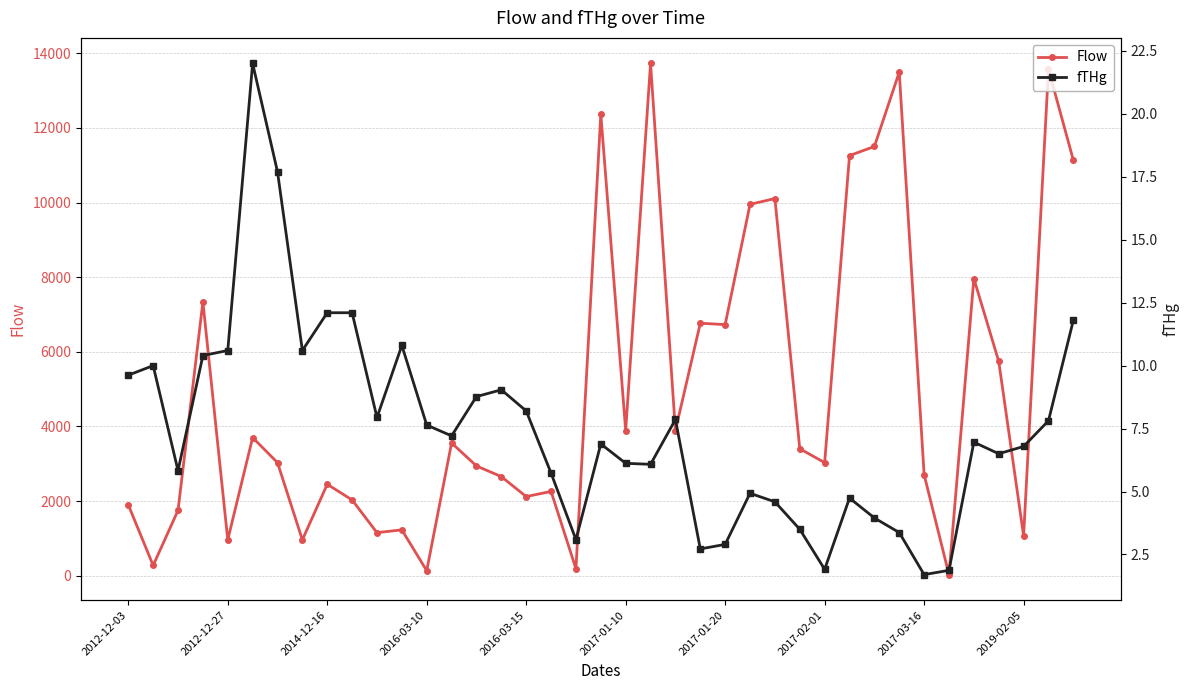

What is the difference between the highest and lowest values at 33?

26.5